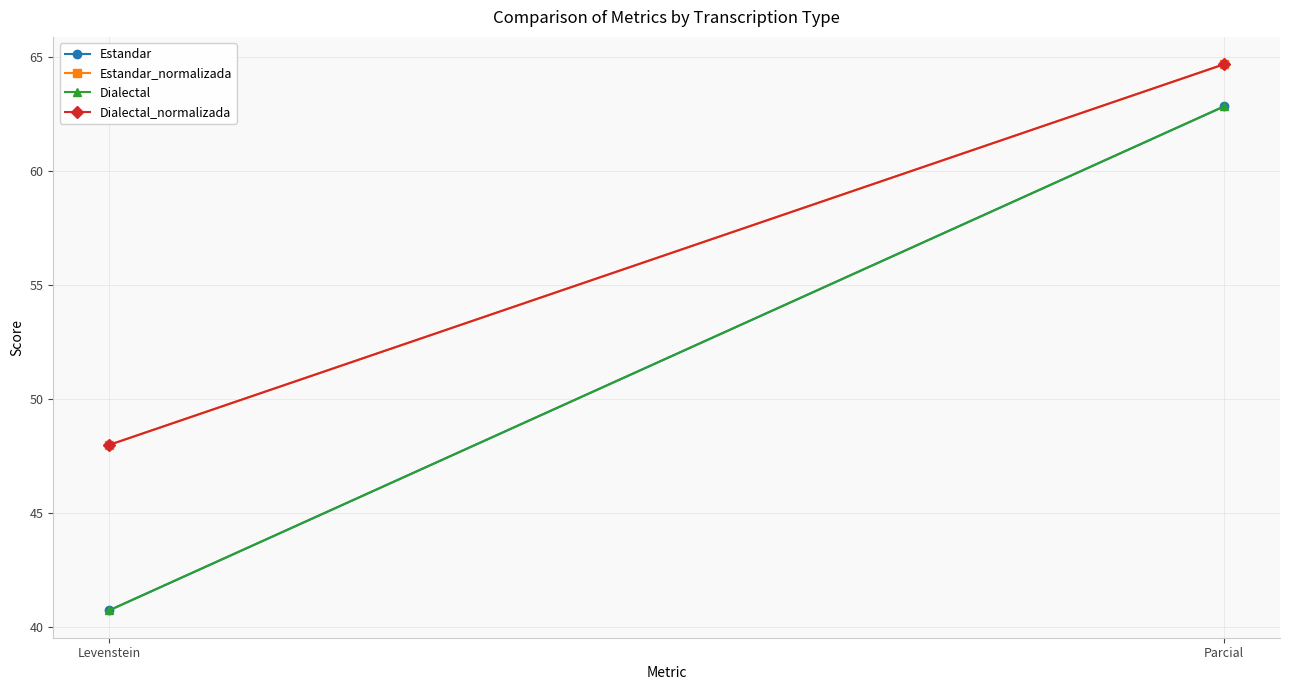

Rank the series at Parcial from lowest to highest value.

Estandar, Dialectal, Estandar_normalizada, Dialectal_normalizada